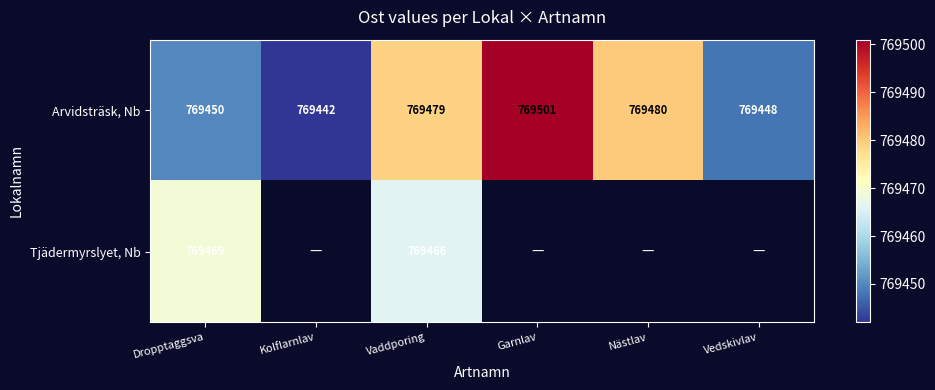

The value of Arvidsträsk, Nb at Kolflarnlav is 769442. True or false?

True